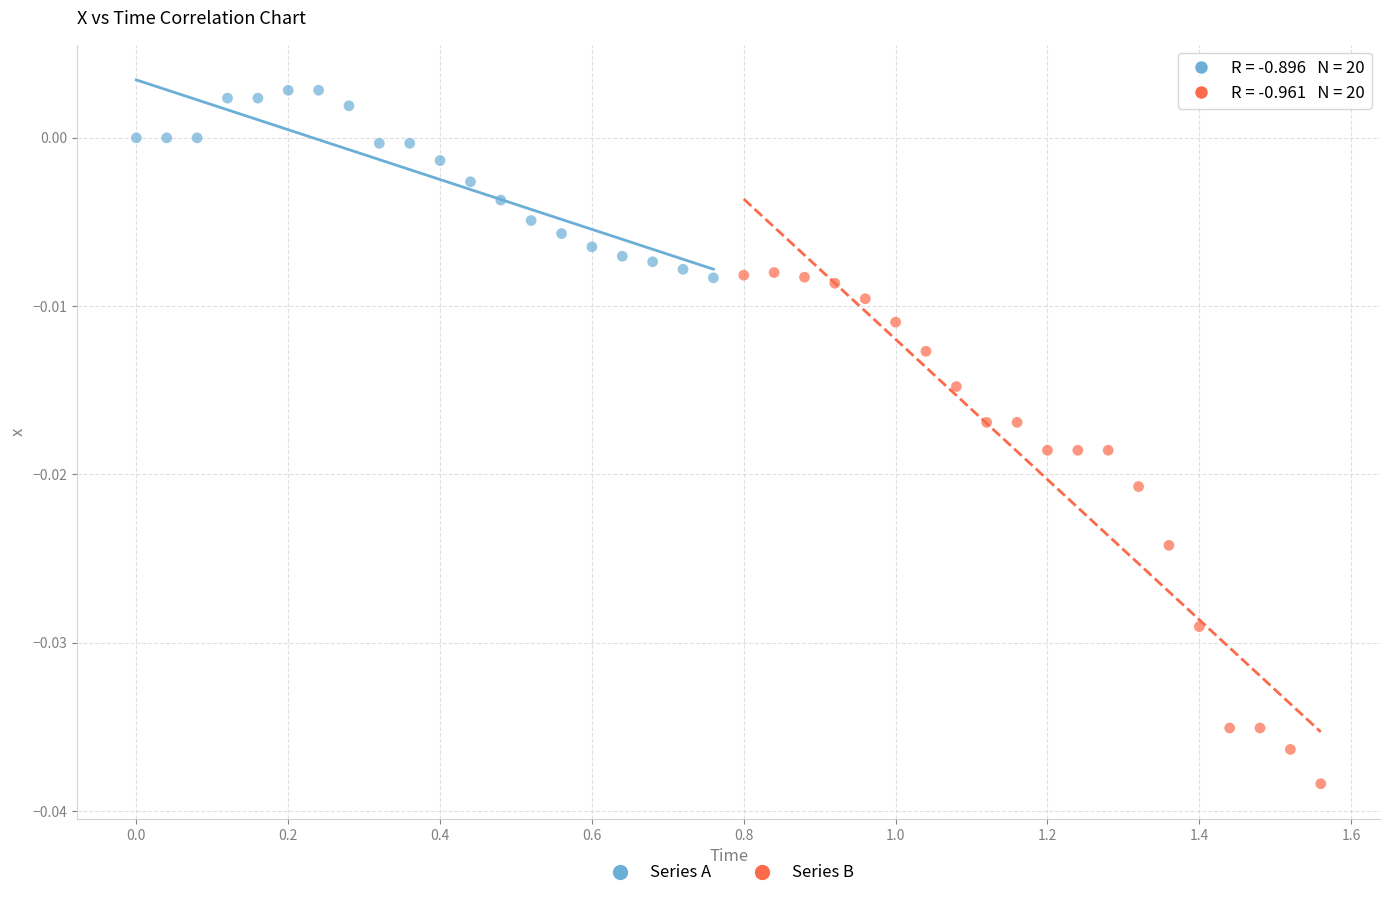

Which series has the widest spread of Y values?

Series B